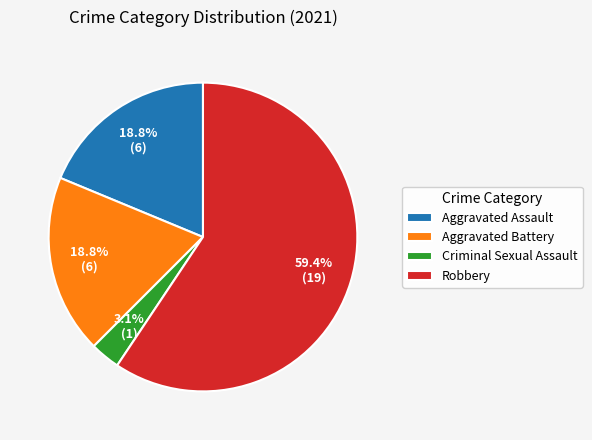

What is the total percentage of Aggravated Battery and Robbery?

78.1%